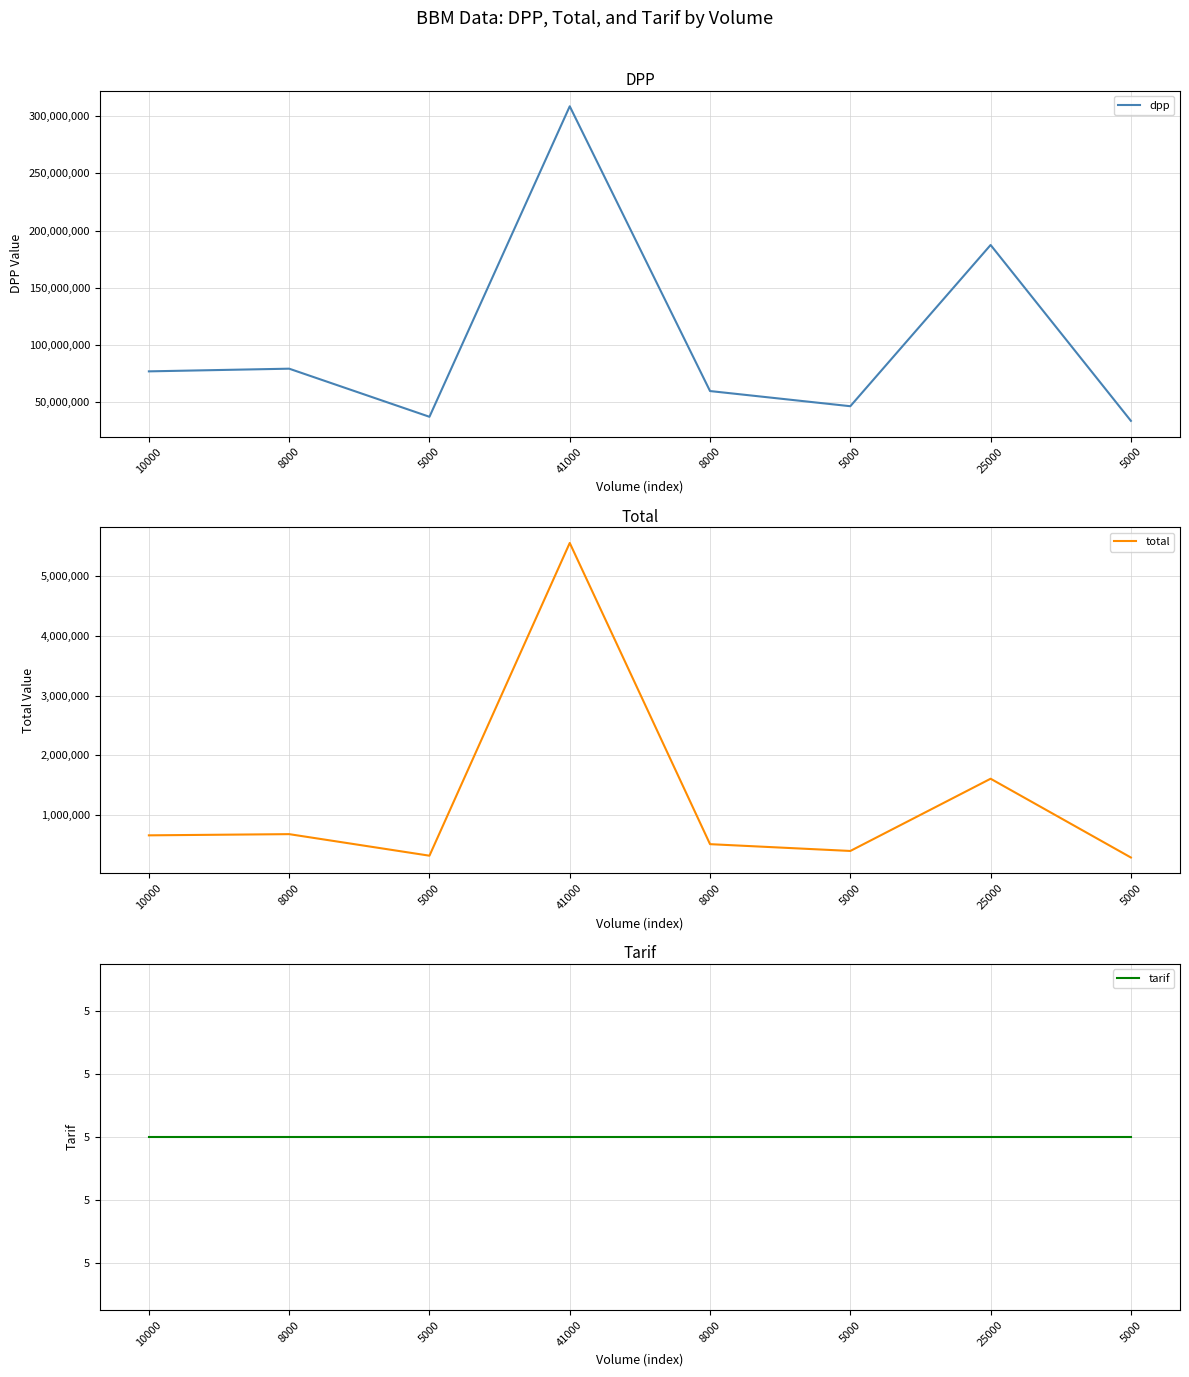

How many data points in dpp are above 76858650?

3